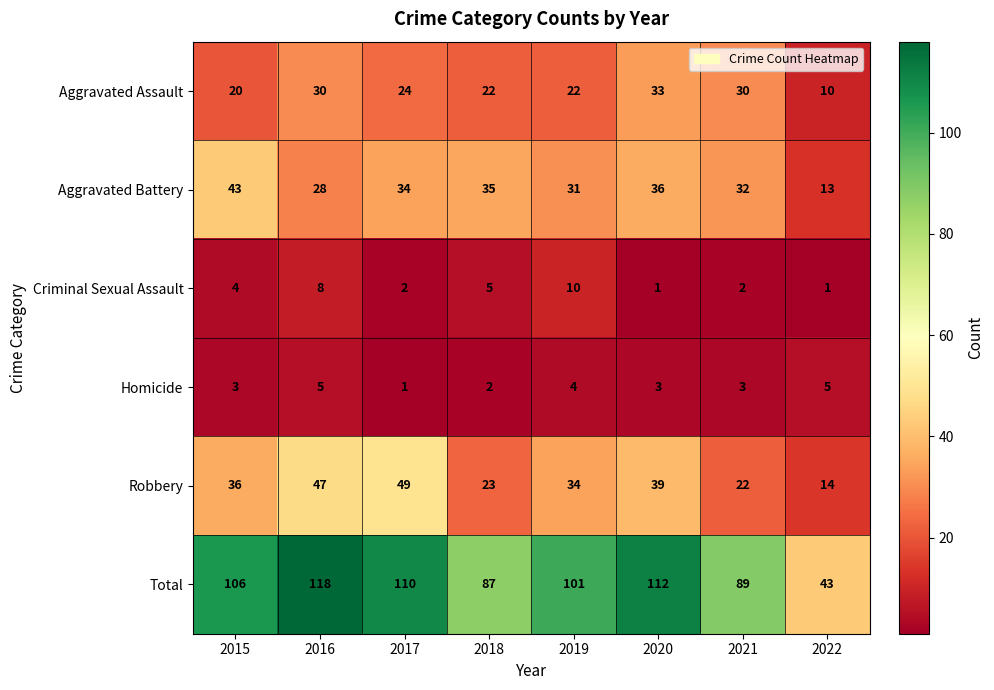

What is the difference between the maximum and minimum values in the Total series?

75